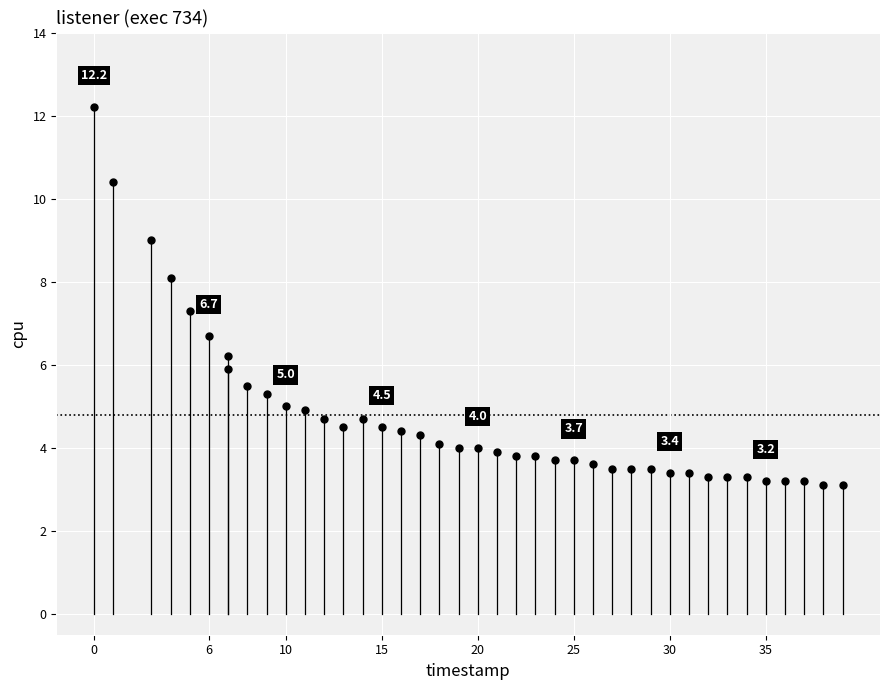

What is the range of X values (max minus min)?

39.0